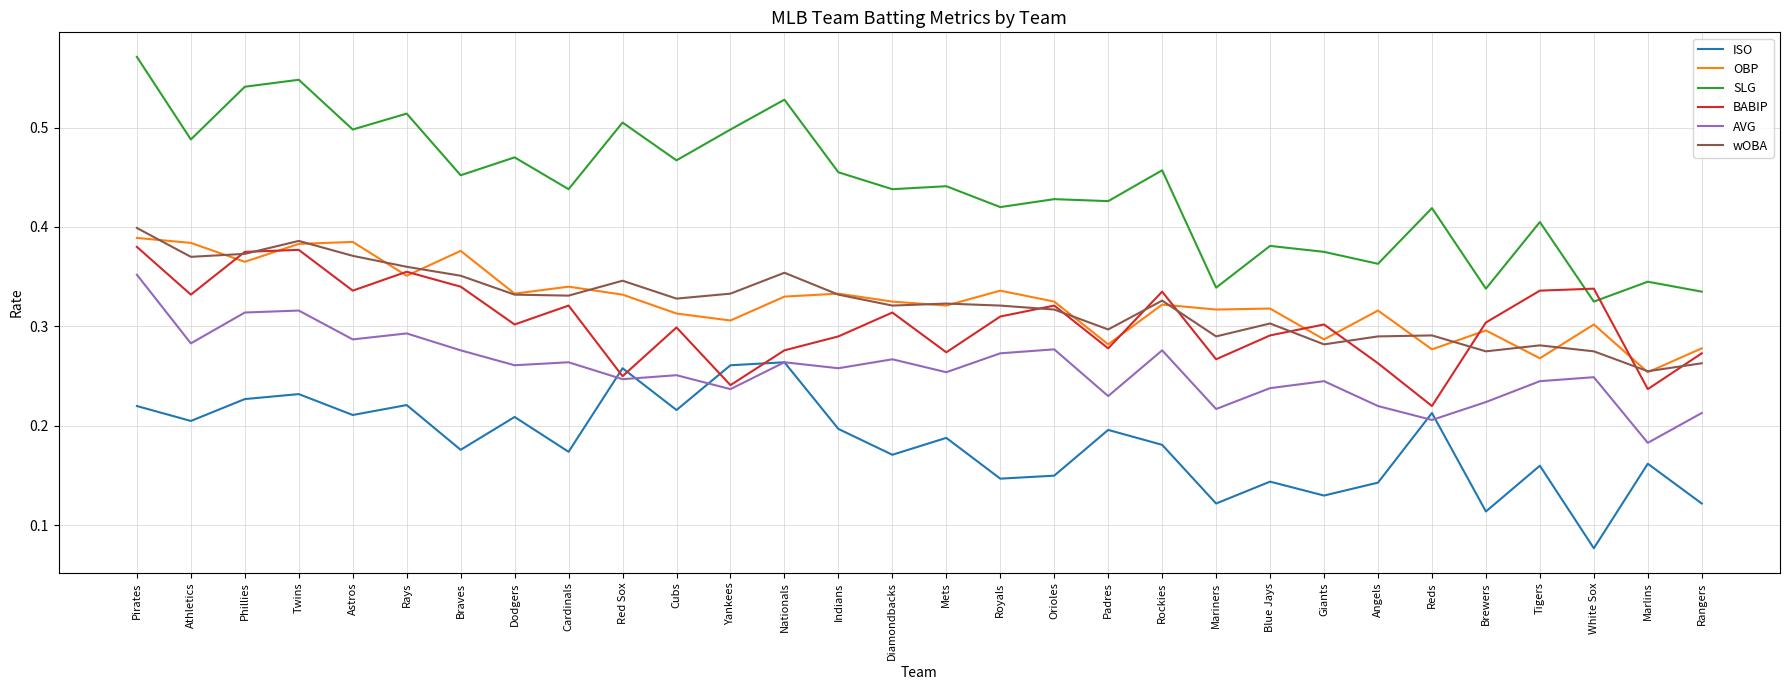

What is the total value across all series at Athletics?

2.1